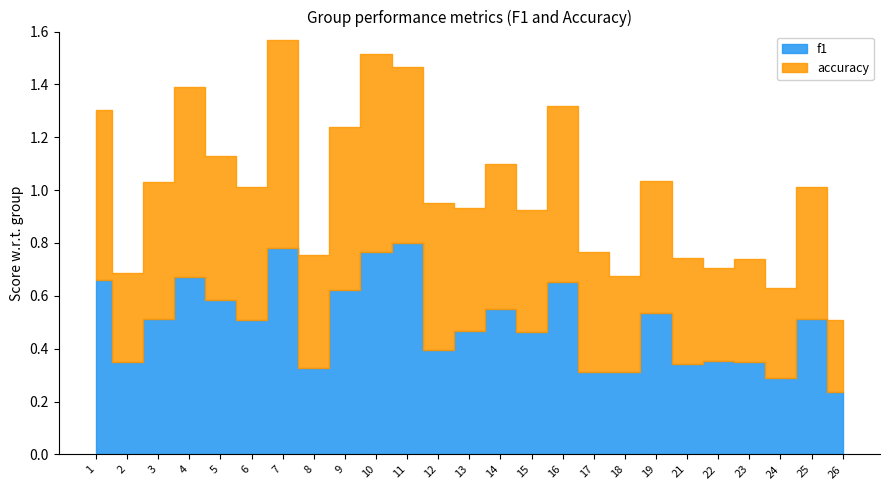

True or false: accuracy has a value of 0.4 at 23.

True